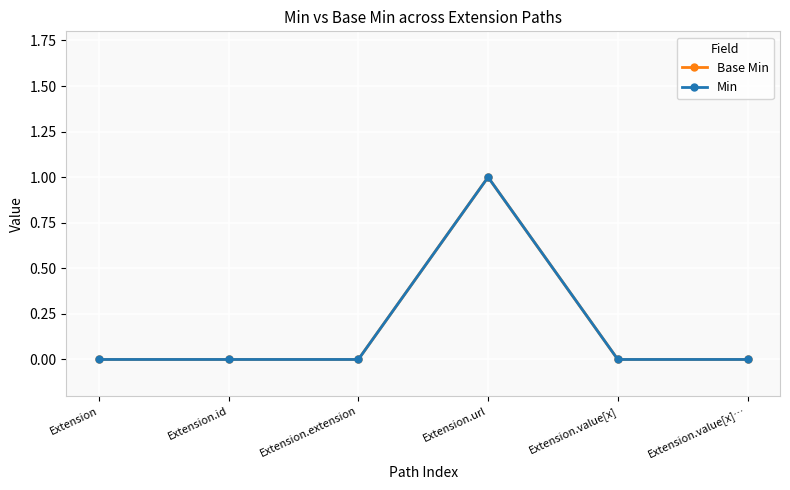

True or false: Base Min and Min cross at least once.

False